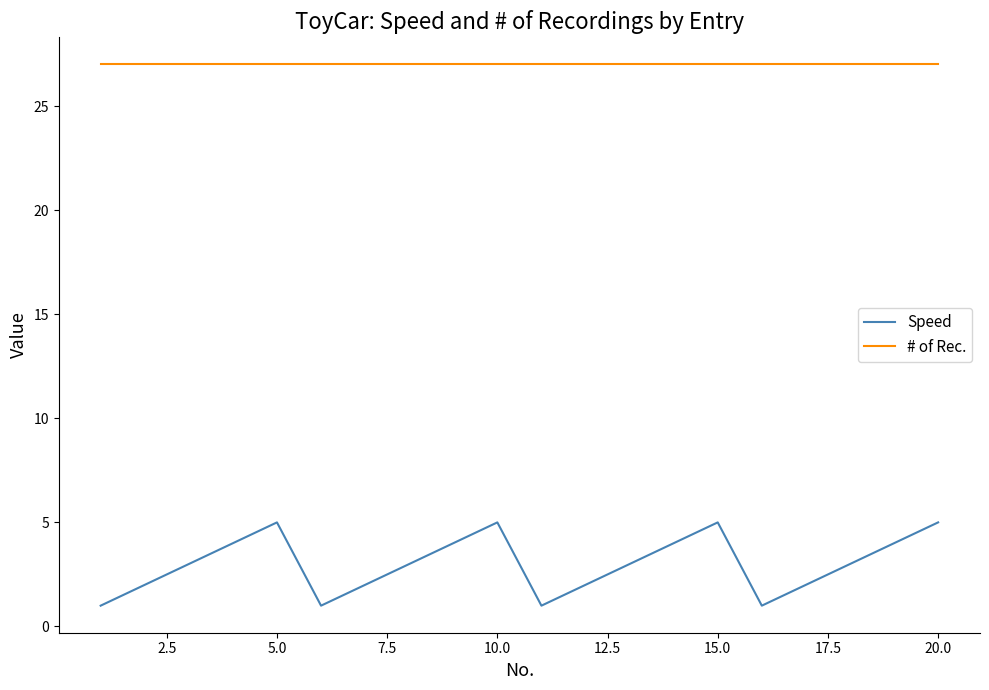

True or false: Speed and # of Rec. cross at least once.

False